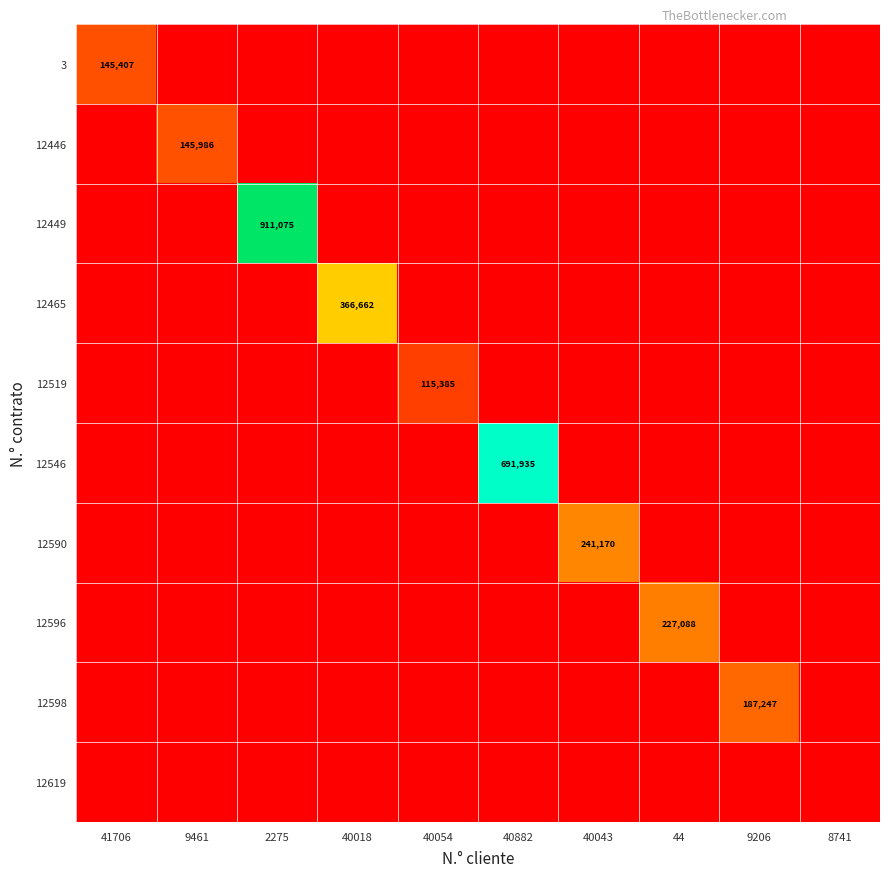

Rank the categories by 12449 value from highest to lowest.

2275, 41706, 9461, 40018, 40054, 40882, 40043, 44, 9206, 8741